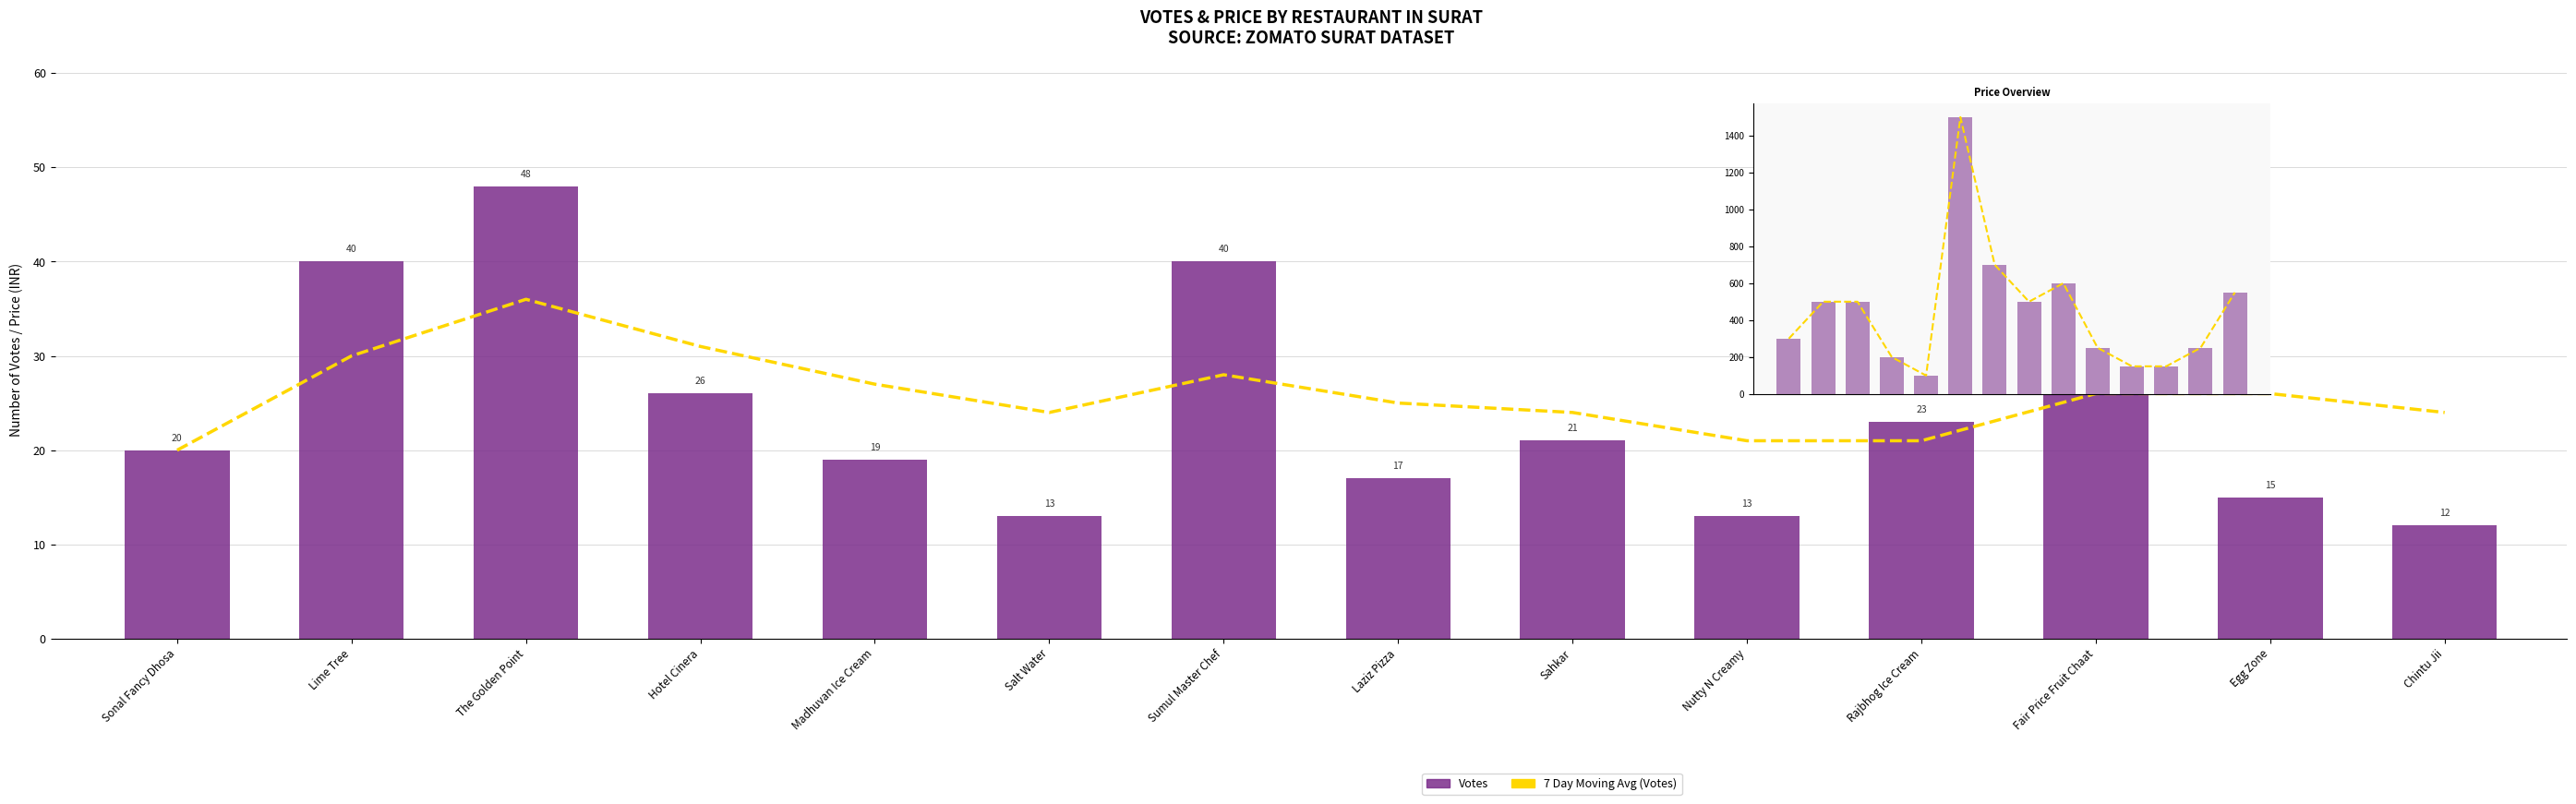

What is the total value across all series at Lime Tree?

1070